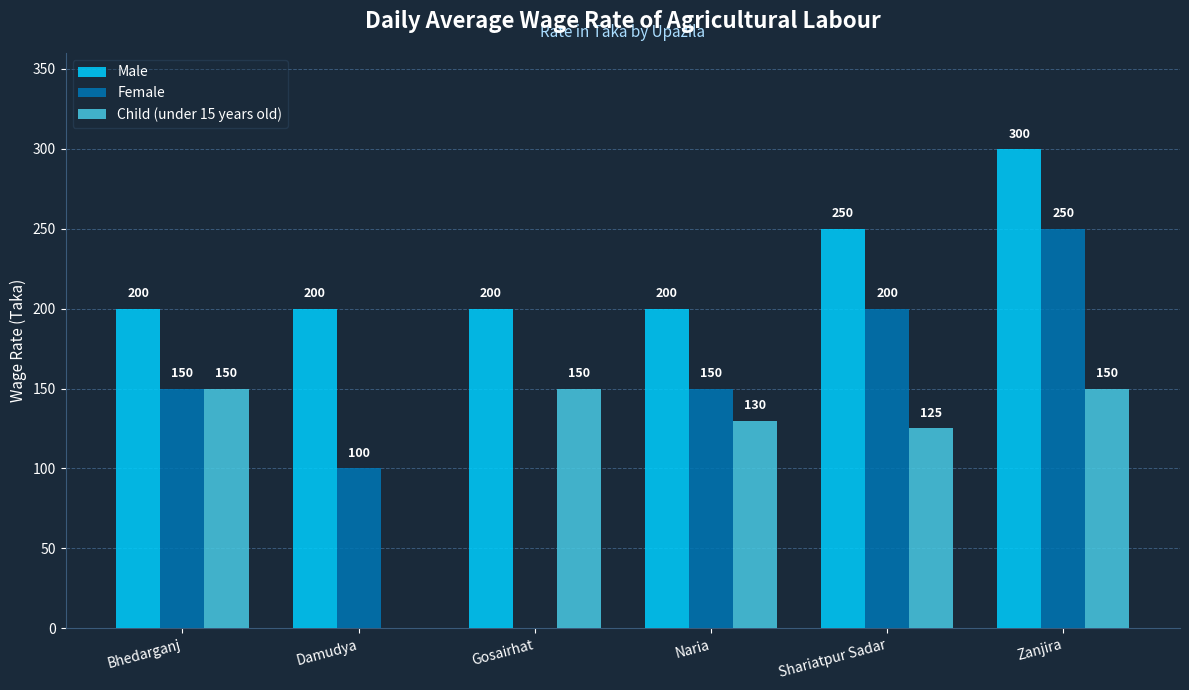

Reading left to right, extract all data points from this chart.

Male: Bhedarganj=200	Damudya=200	Gosairhat=200	Naria=200	Shariatpur Sadar=250	Zanjira=300
Female: Bhedarganj=150	Damudya=100	Gosairhat=0	Naria=150	Shariatpur Sadar=200	Zanjira=250
Child (under 15 years old): Bhedarganj=150	Damudya=0	Gosairhat=150	Naria=130	Shariatpur Sadar=125	Zanjira=150